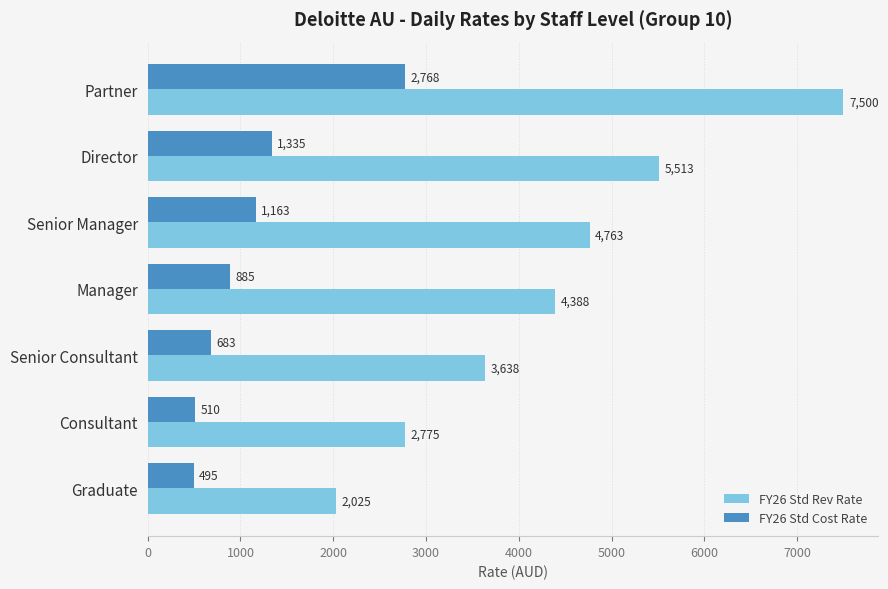

What is the difference between the second highest and minimum values in the FY26 Std Rev Rate series?

3488